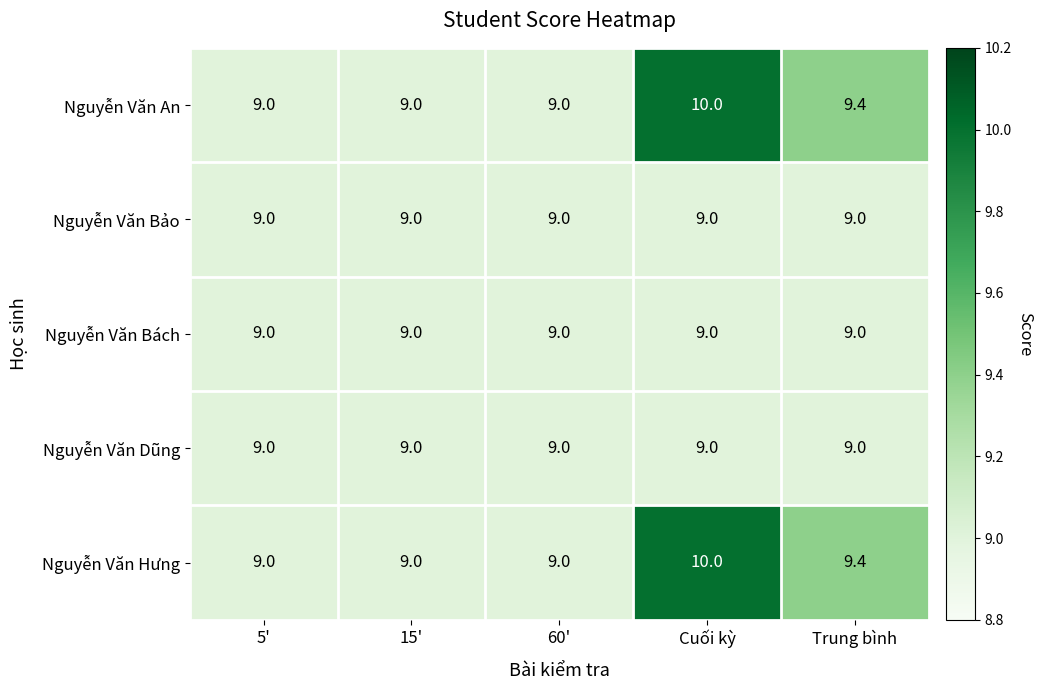

At which category is the sum across all series the highest?

Cuối kỳ